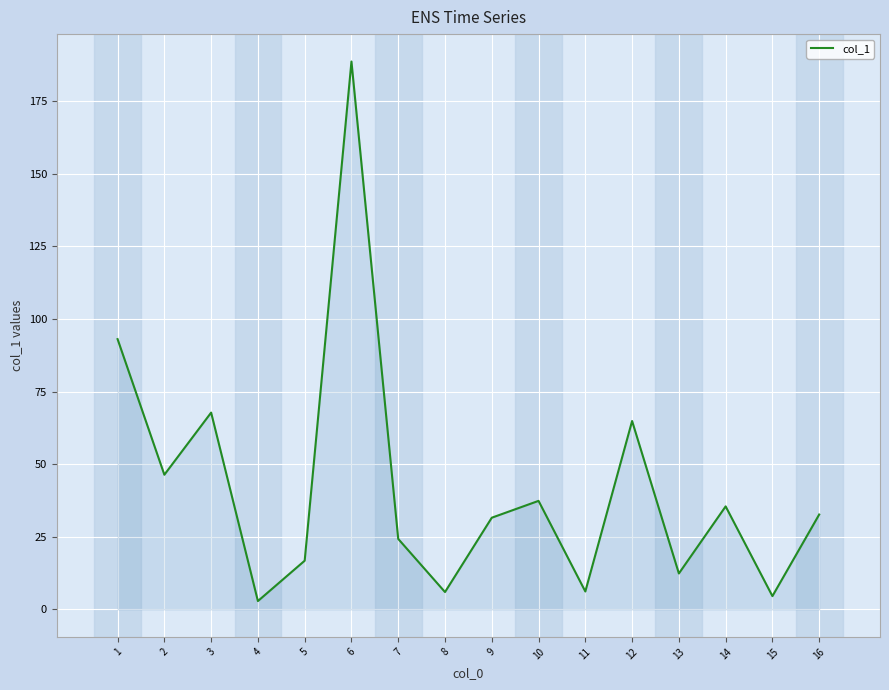

Which label corresponds to the largest value in the chart?

6